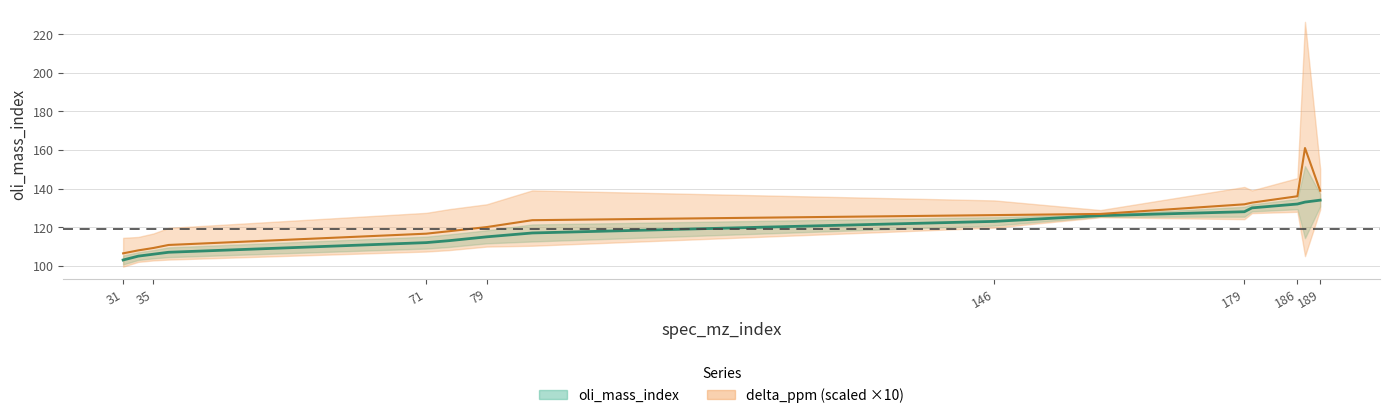

True or false: there are more than 0 points higher than both neighbors.

False